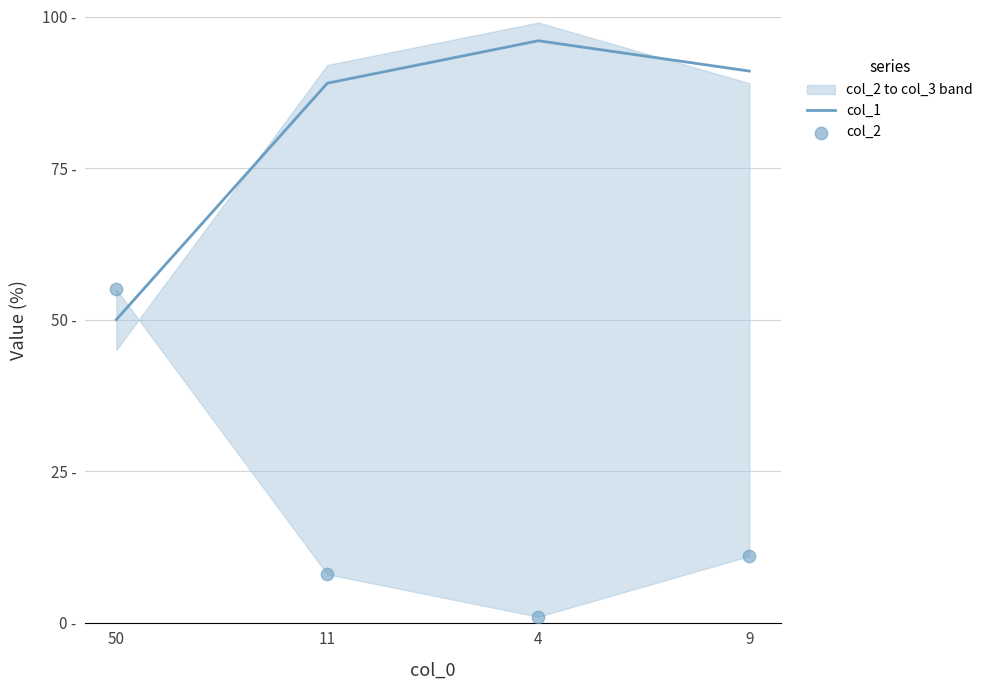

Is the value of col_2 at 50 greater than the value of col_1 at 9?

No